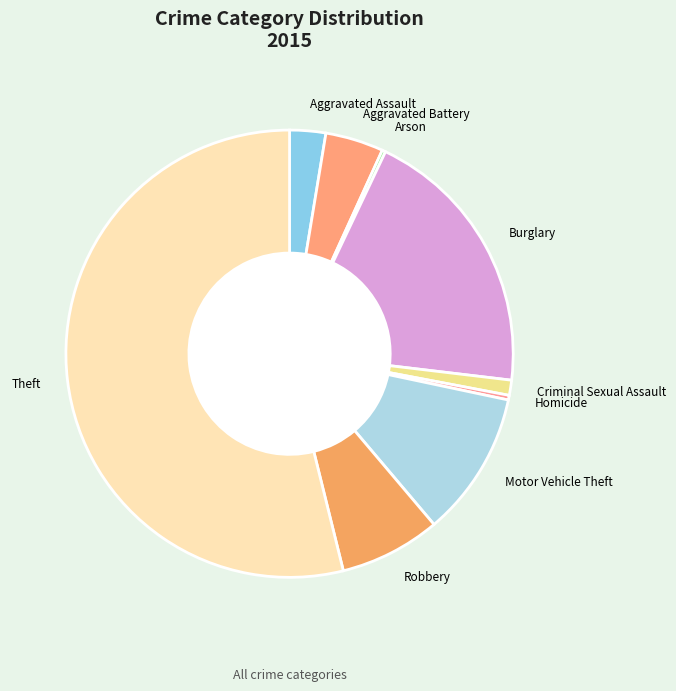

True or false: Aggravated Battery accounts for 4% of the total.

True